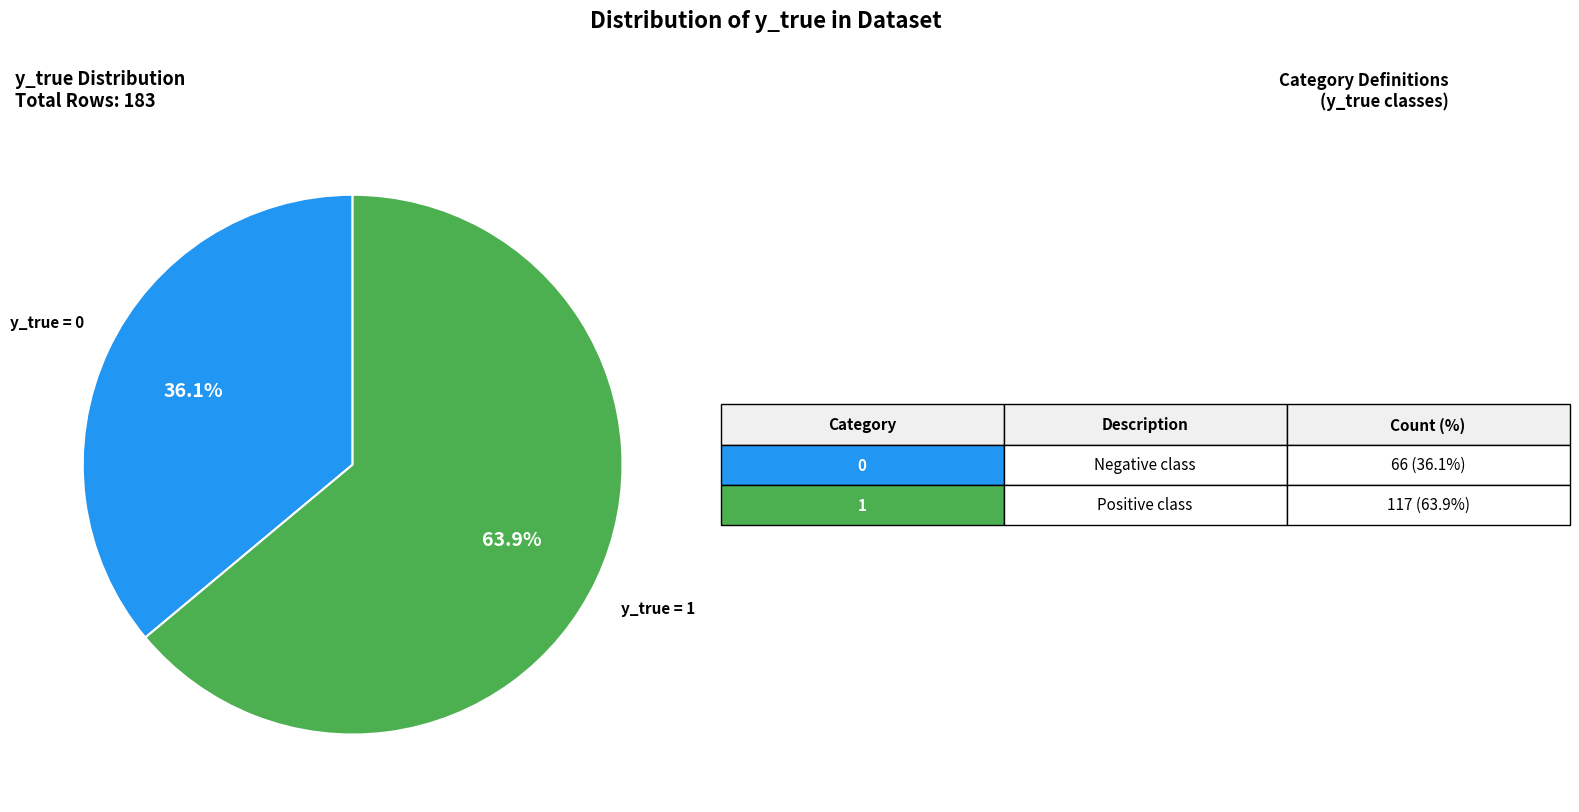

Is there any slice that represents more than half of the pie?

Yes